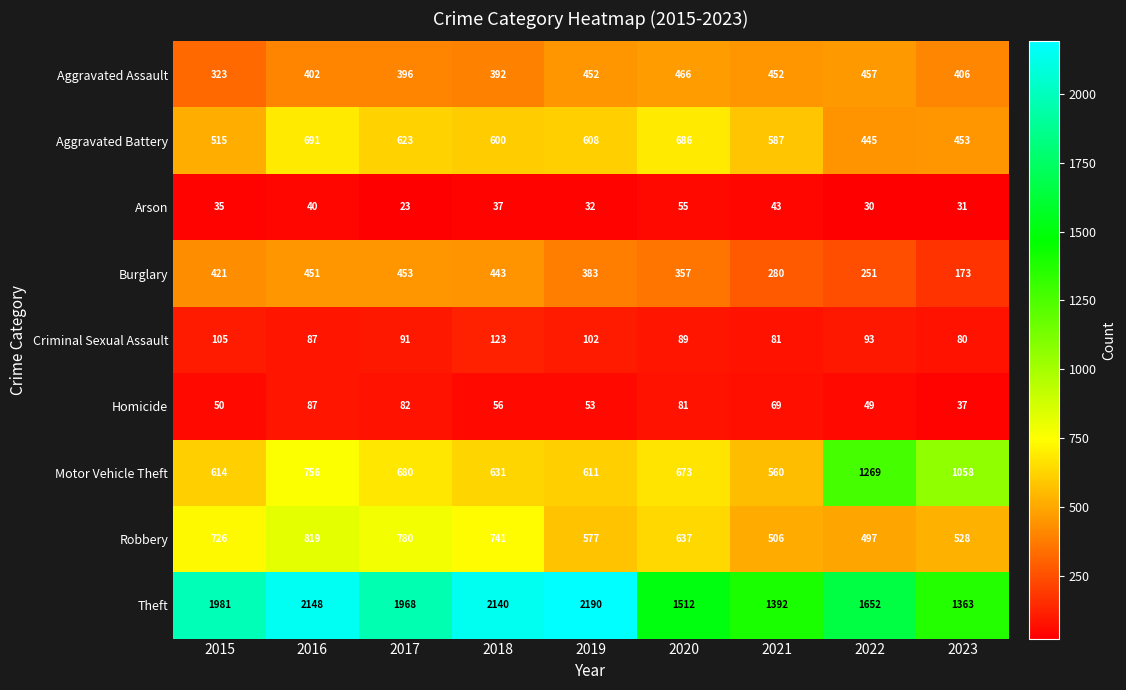

At which category is the sum across all series the highest?

2016